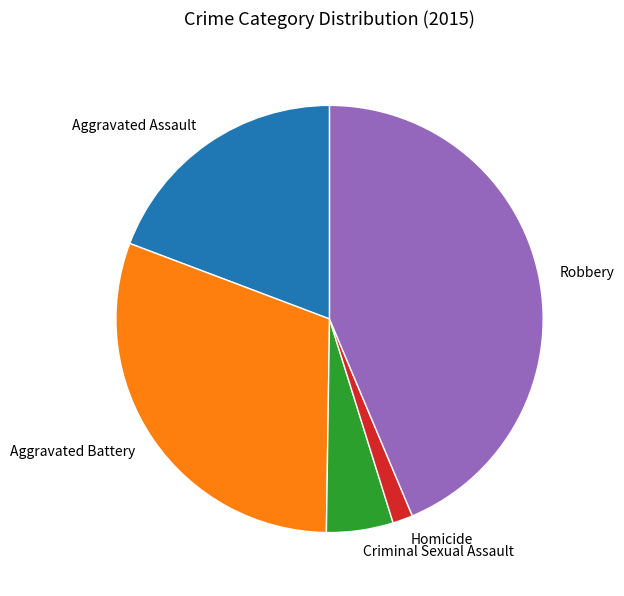

Which category has the biggest portion of the pie?

Robbery